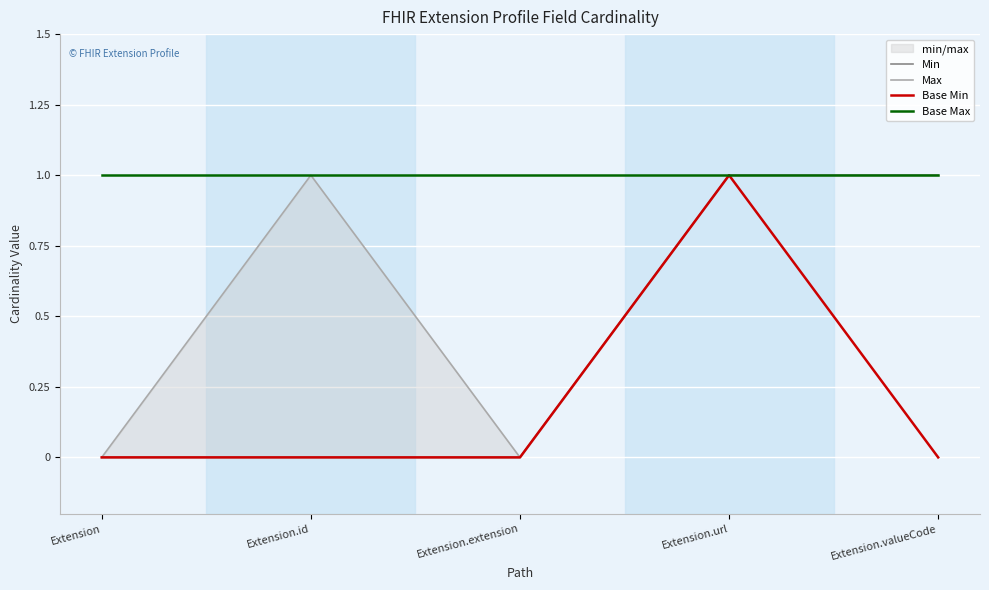

Is the value of Max at Extension greater than the value of Base Max at Extension.id?

No